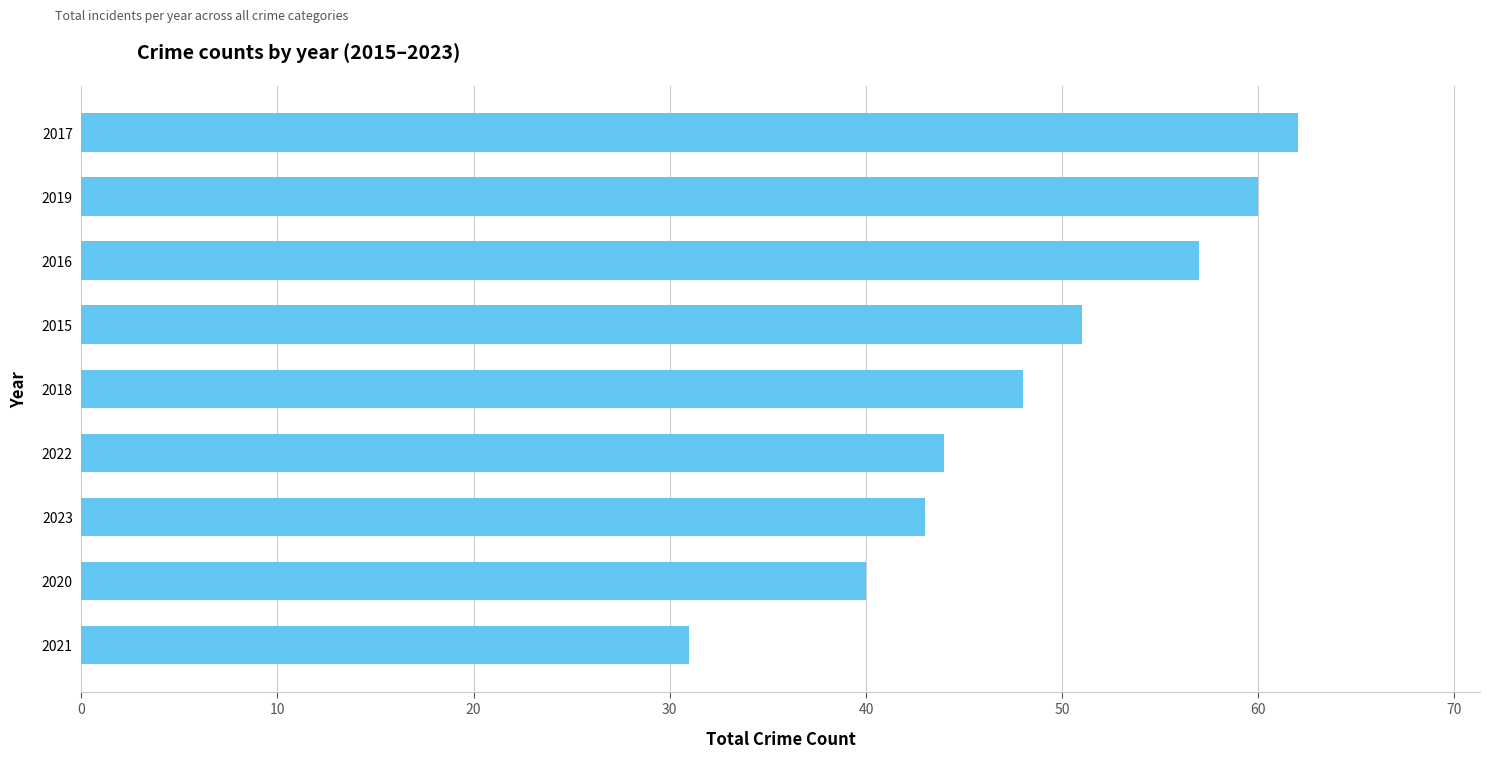

What is the minimum value shown in the chart?

31